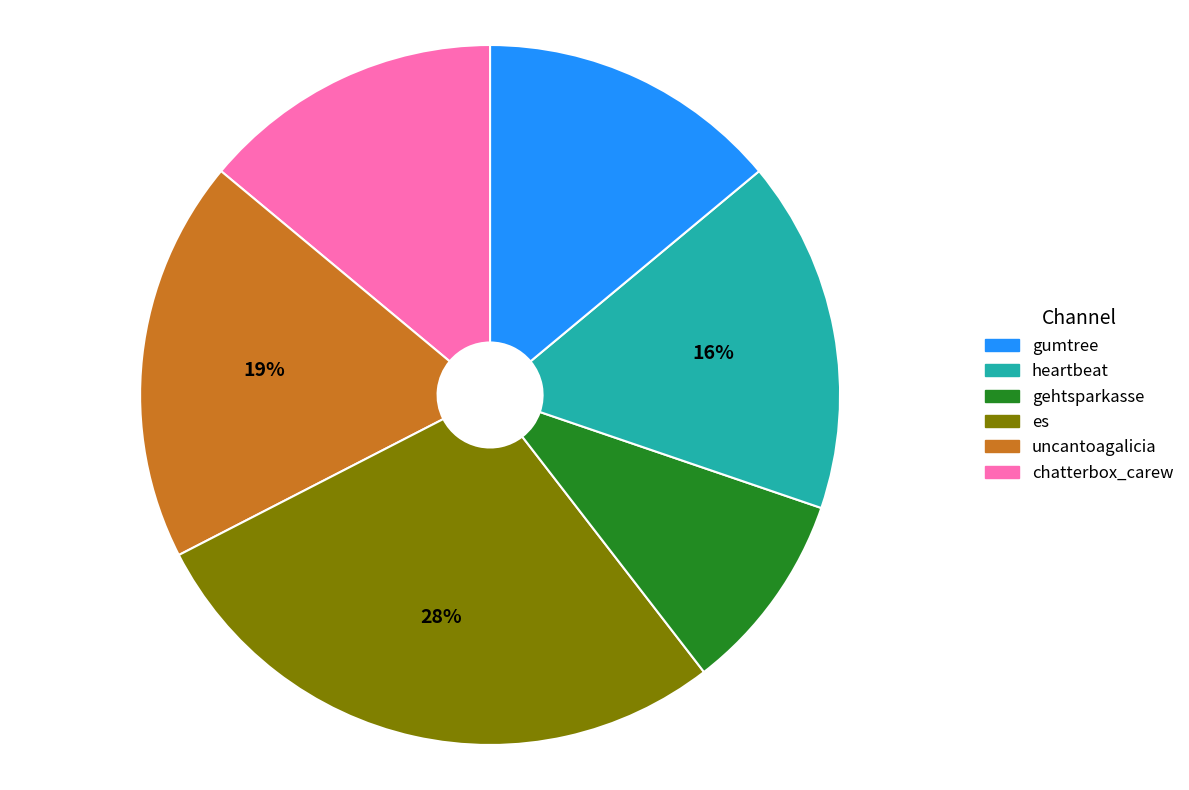

Is there a majority slice in this chart?

No